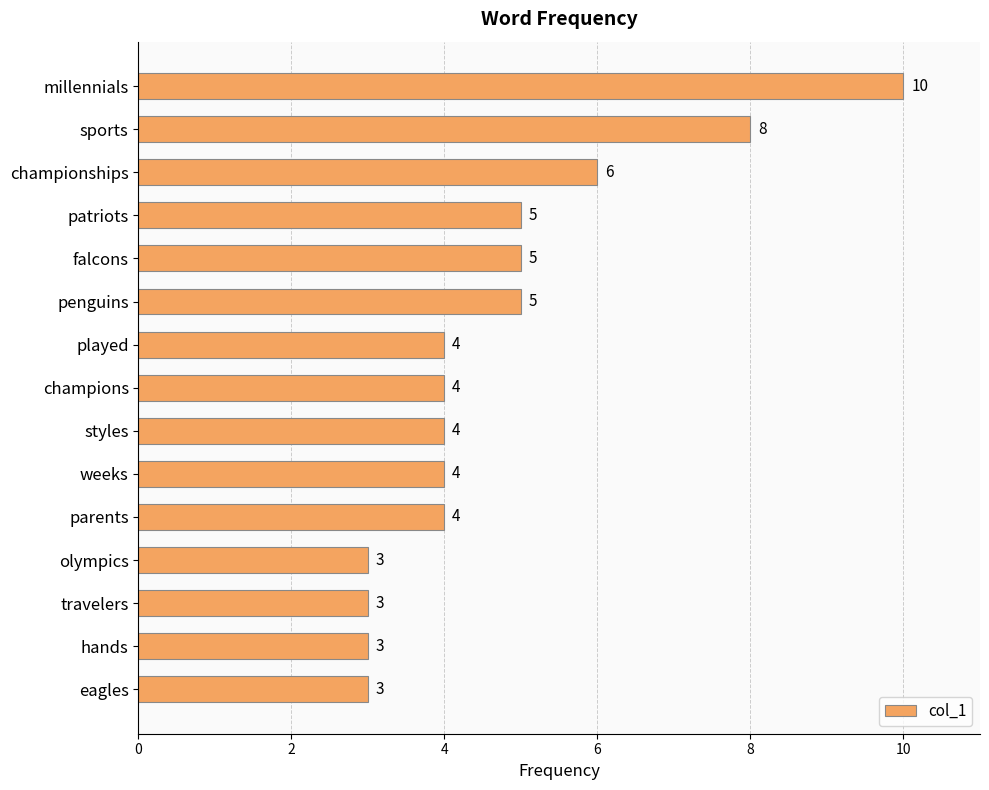

Count the values in the range 3 to 5.

12